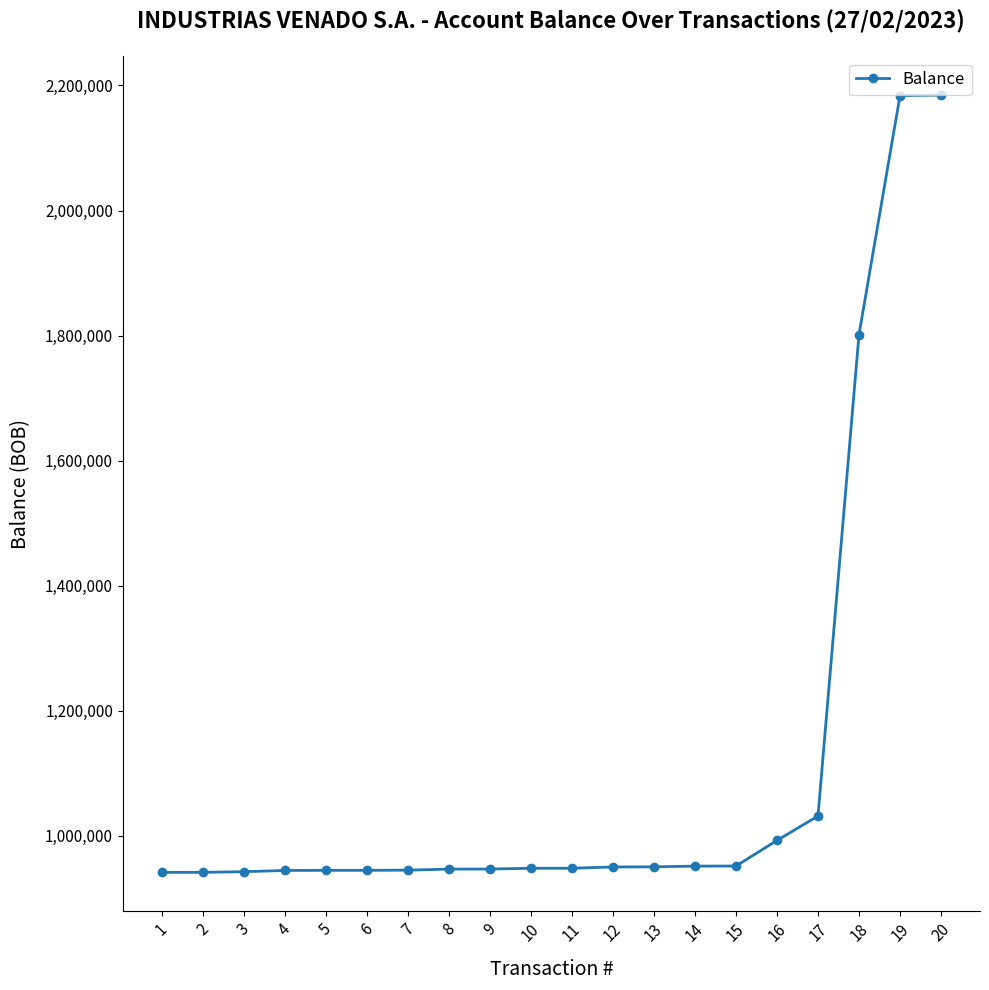

Does the chart have visible grid lines?

No